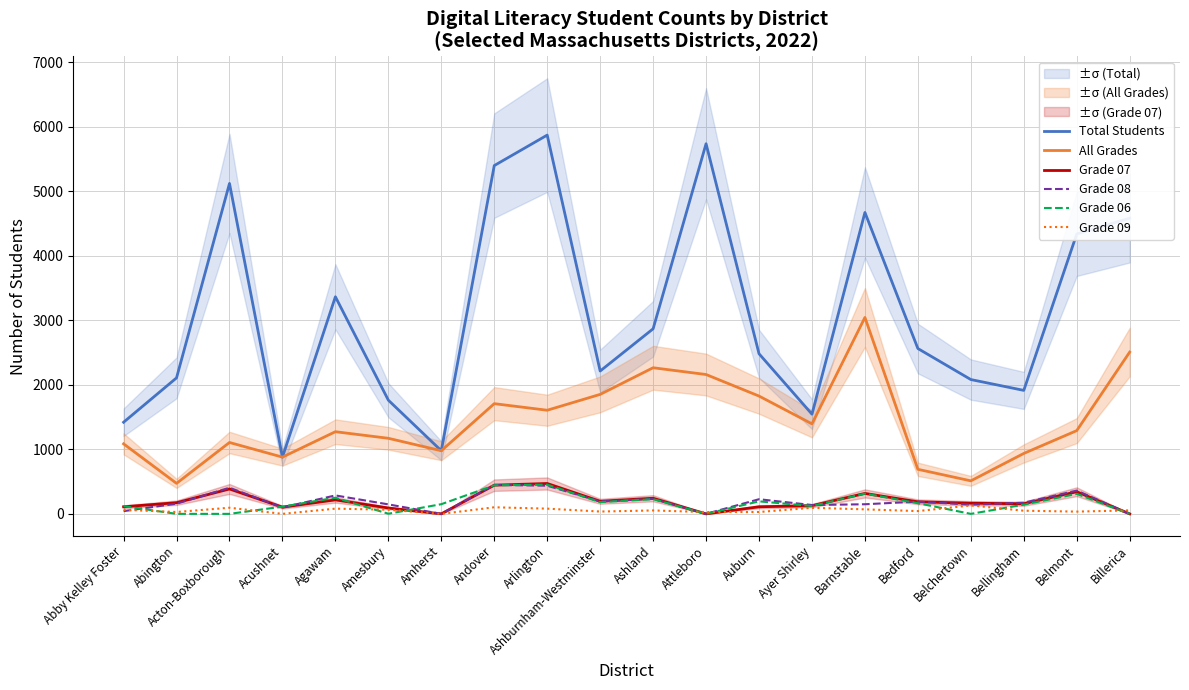

What is the difference between the second highest and minimum values in the All Grades series?

2036